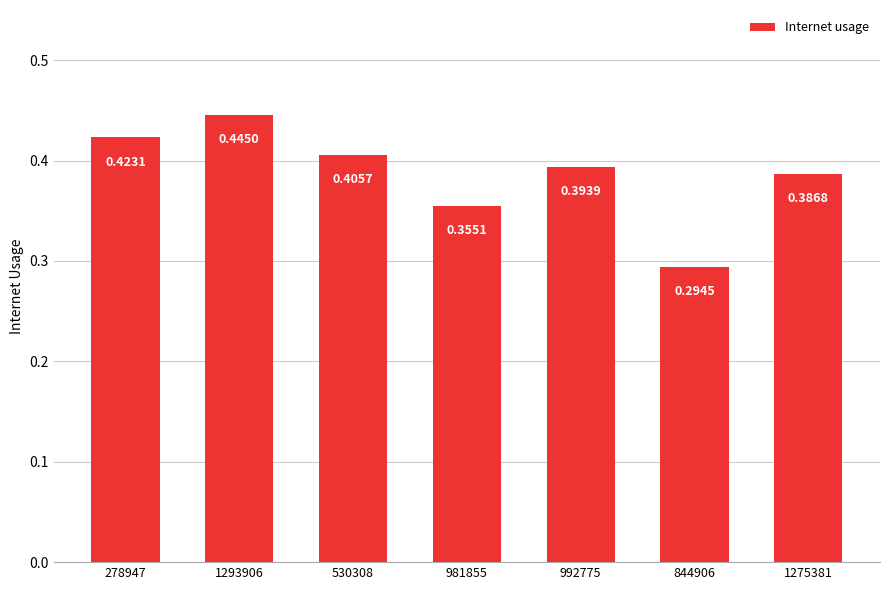

What is the label of the 1st bar from the left?

278947